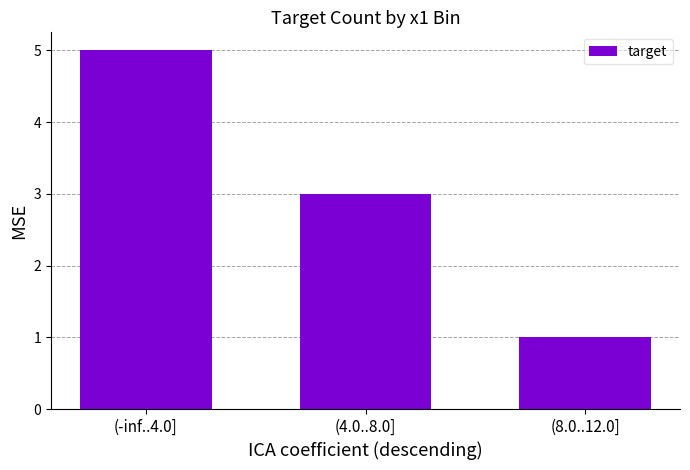

The chart shows a value of 5 at (-inf..4.0]. True or false?

True